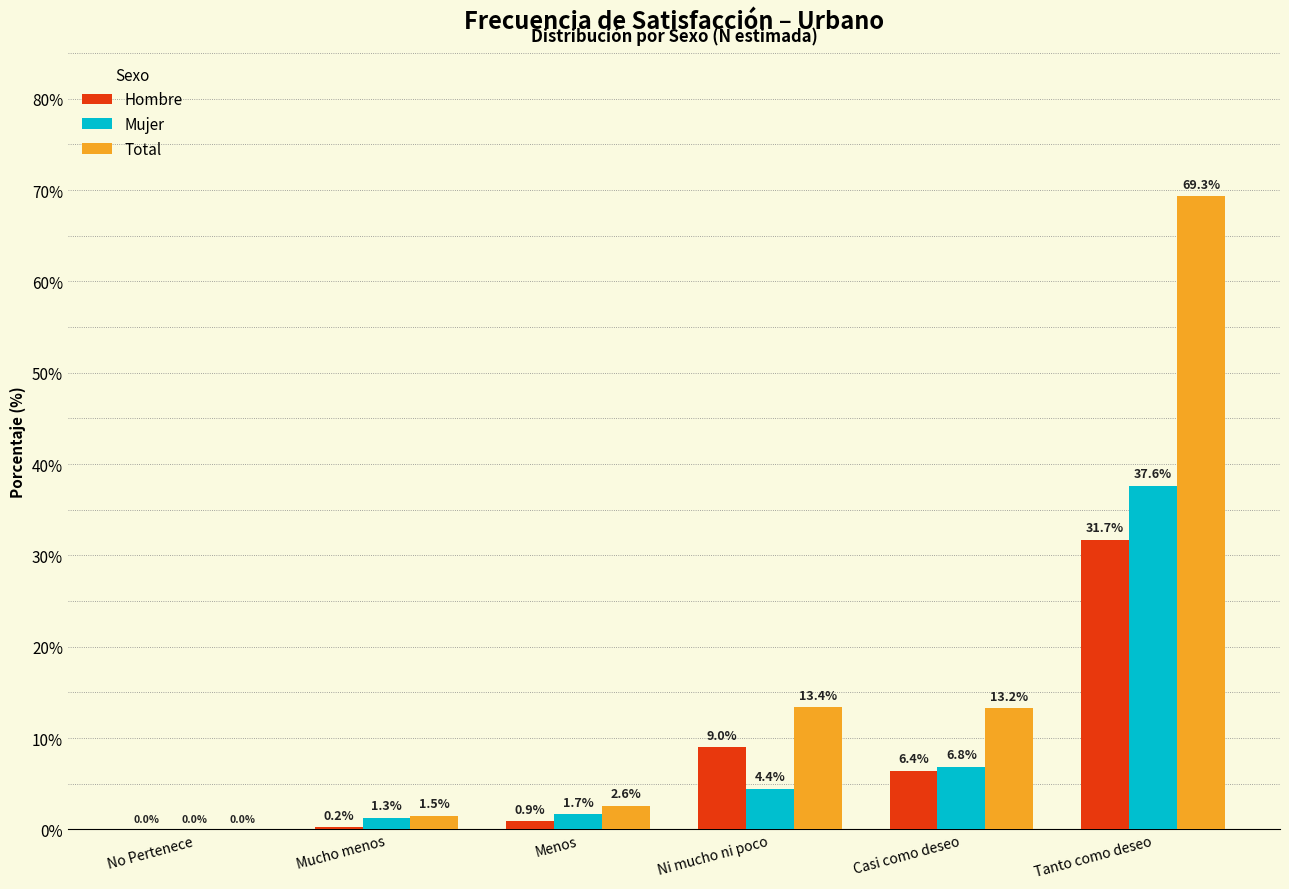

Reading left to right, what are all the values shown in this chart?

Hombre: No Pertenece=0.0	Mucho menos=0.2	Menos=0.9	Ni mucho ni poco=9.0	Casi como deseo=6.4	Tanto como deseo=31.7
Mujer: No Pertenece=0.0	Mucho menos=1.3	Menos=1.7	Ni mucho ni poco=4.4	Casi como deseo=6.8	Tanto como deseo=37.6
Total: No Pertenece=0.0	Mucho menos=1.5	Menos=2.6	Ni mucho ni poco=13.4	Casi como deseo=13.2	Tanto como deseo=69.3